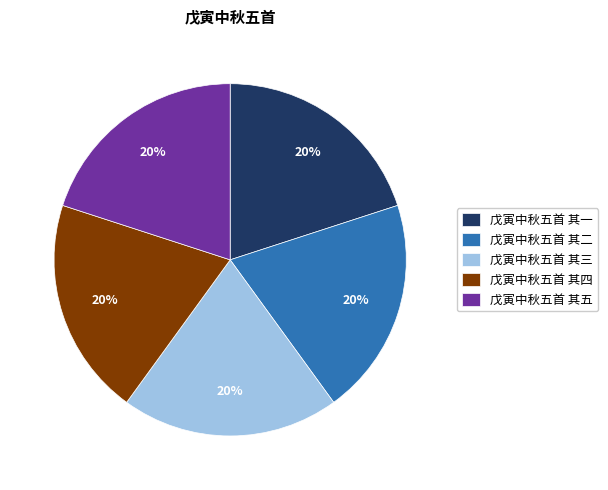

Does 戊寅中秋五首 其一 account for over 50% of the chart?

No